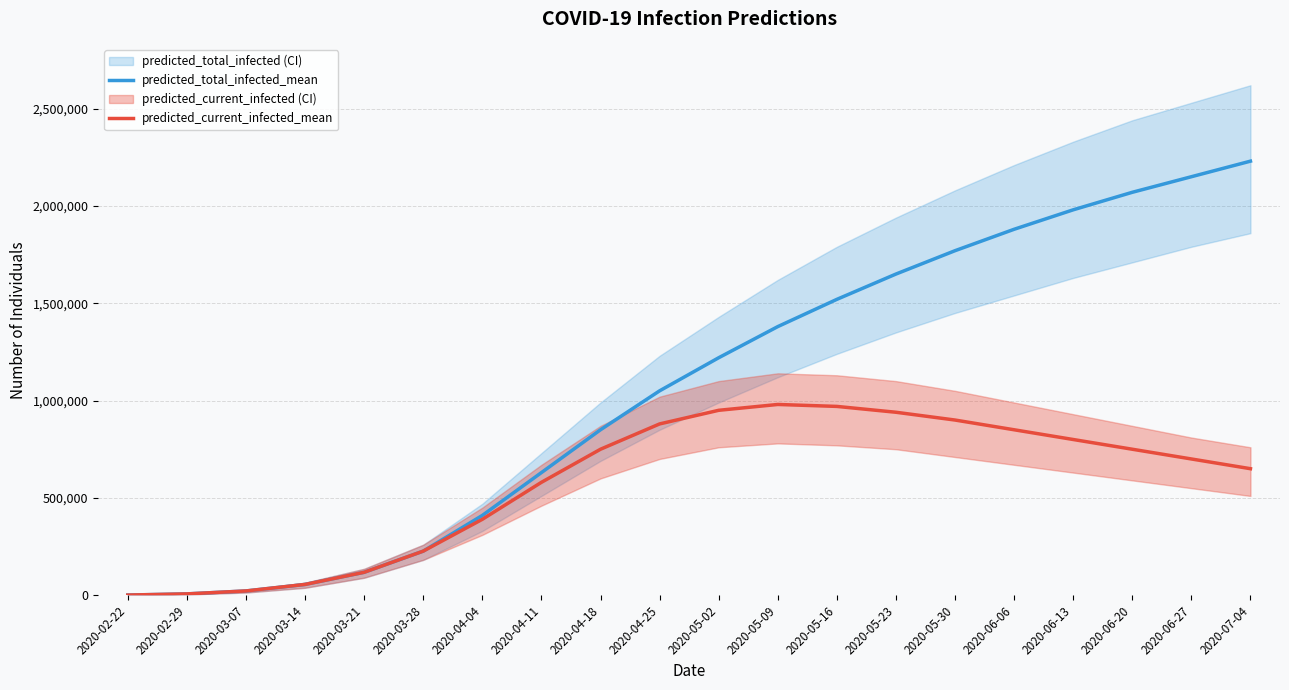

Which series has the largest total across all categories?

predicted_total_infected_mean